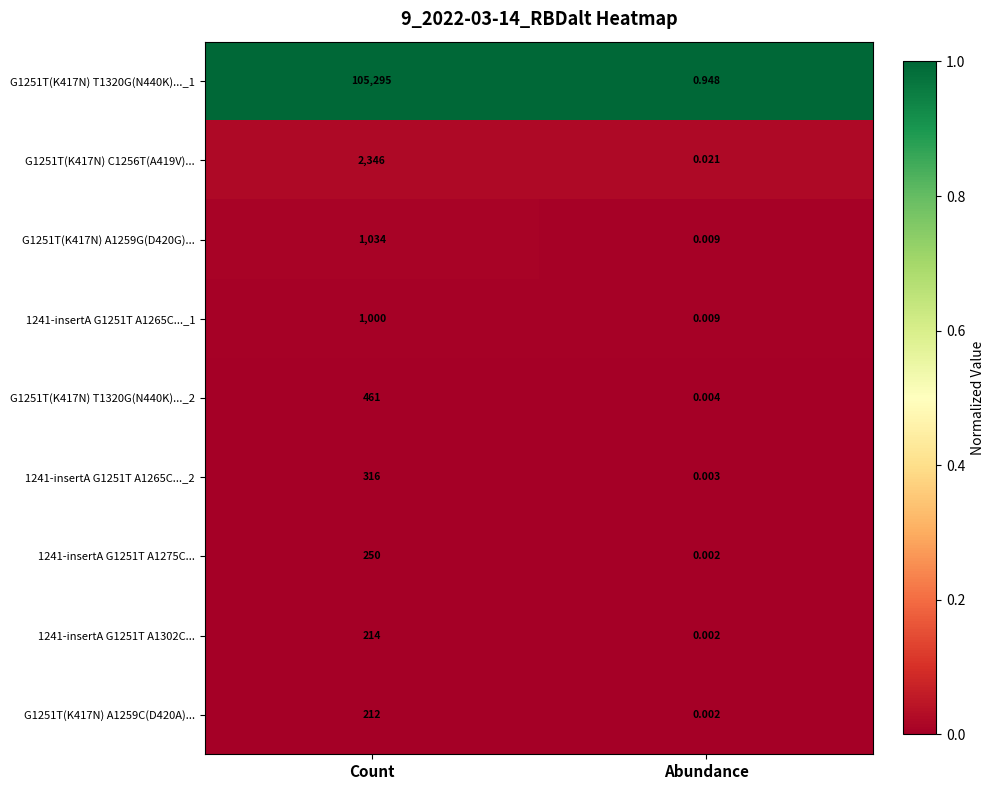

At which label is 1241-insertA G1251T A1265C..._2 closest to 158?

Abundance